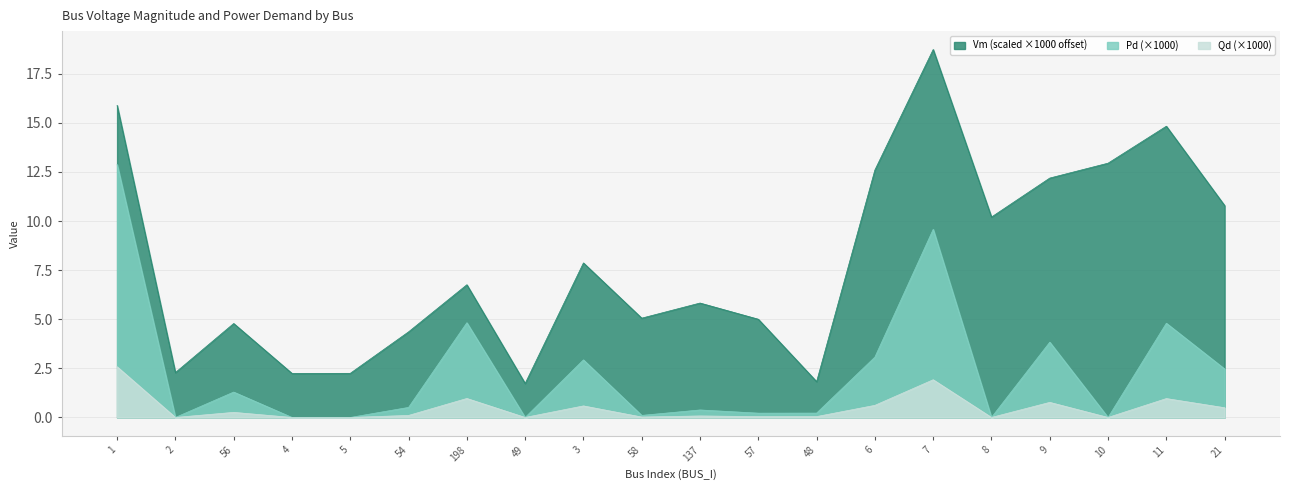

How many data points does each series have?

20